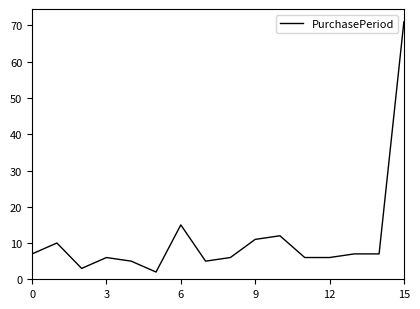

What is the maximum value shown in the chart?

71